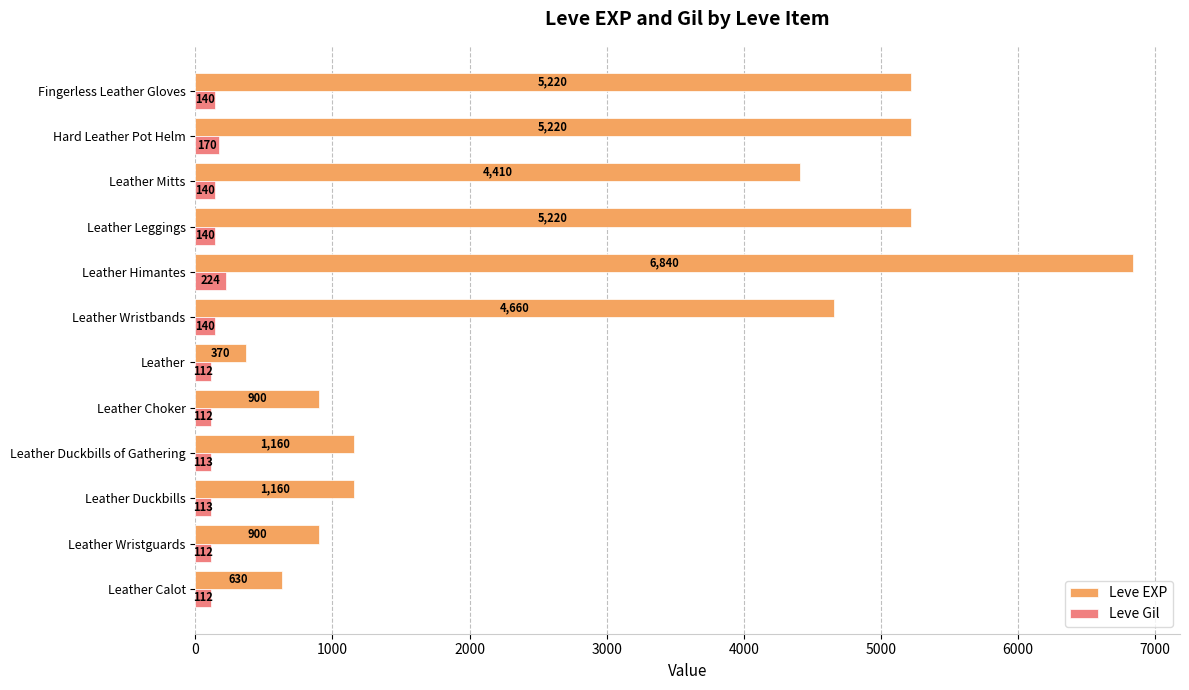

Is the value of Leve Gil at Hard Leather Pot Helm greater than the value of Leve EXP at Leather Calot?

No